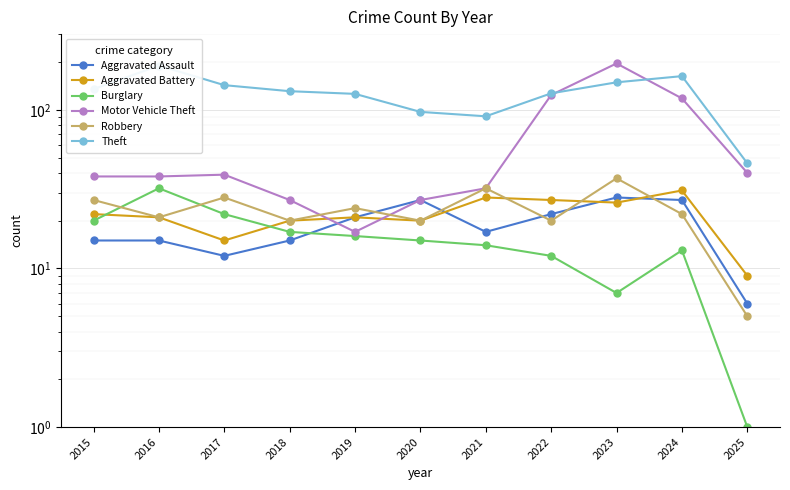

What is the lowest value of the Robbery series?

5